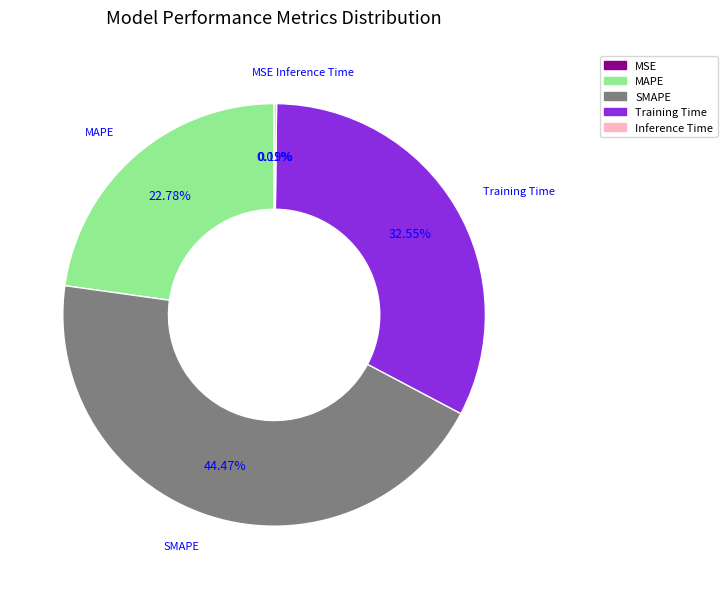

To the nearest percent, what is the difference between the largest and smallest slice percentages?

44%